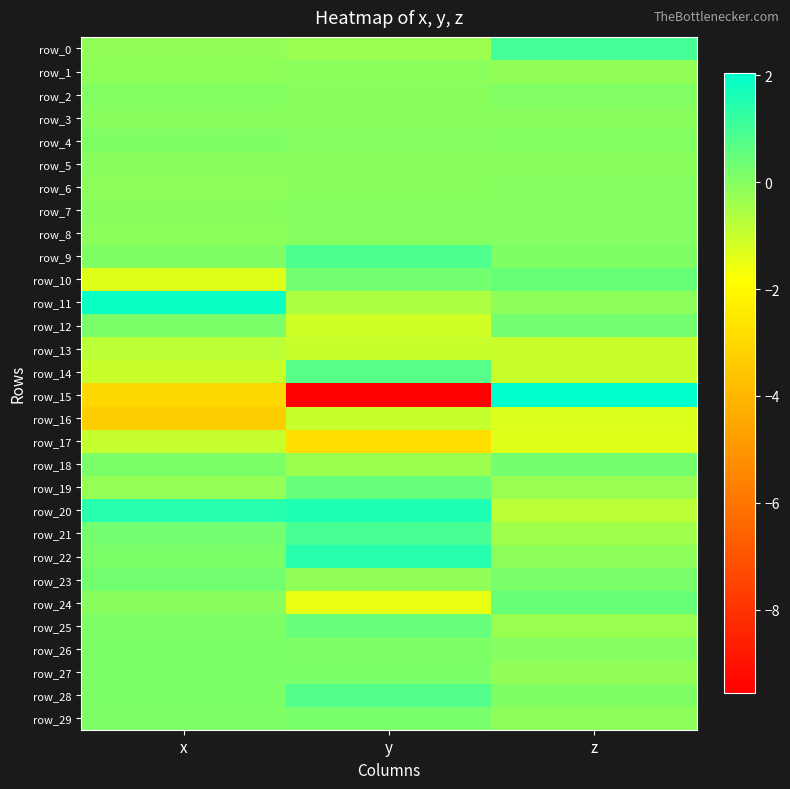

Is it true that row_11 equals -0.6 at y?

True